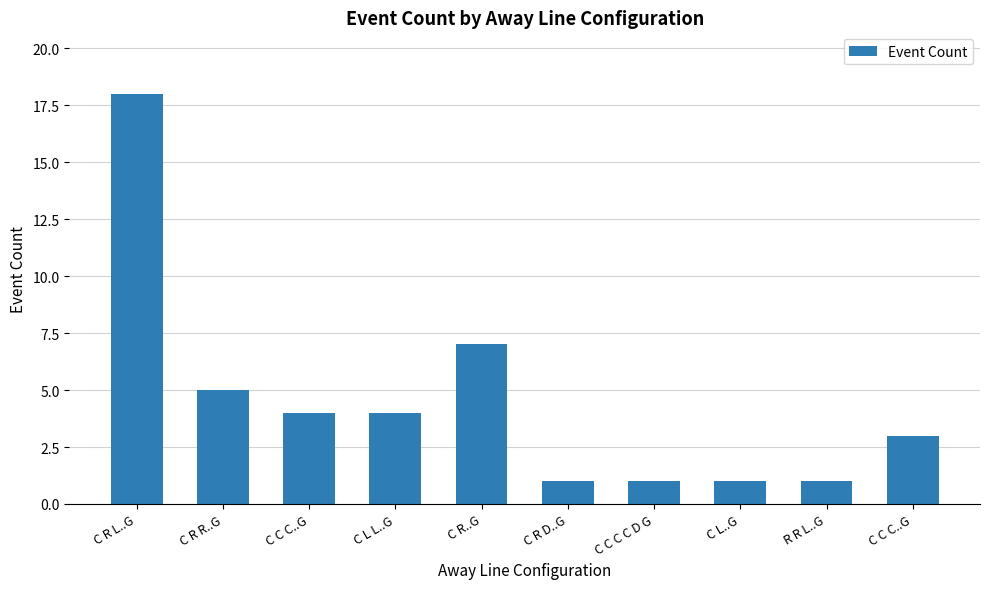

What is the maximum value shown in the chart?

18